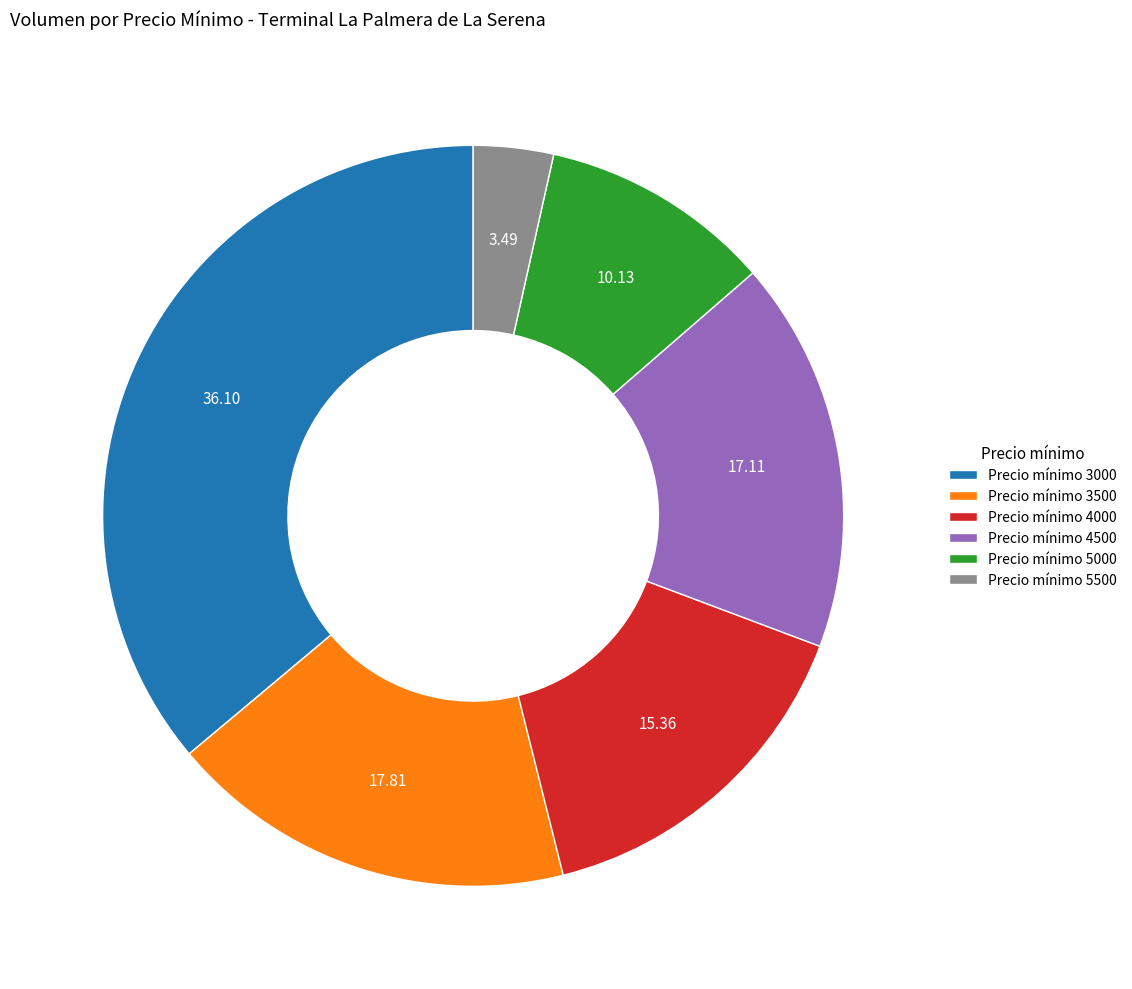

Is the sum of Precio mínimo 5000 and Precio mínimo 5500 greater than half?

No